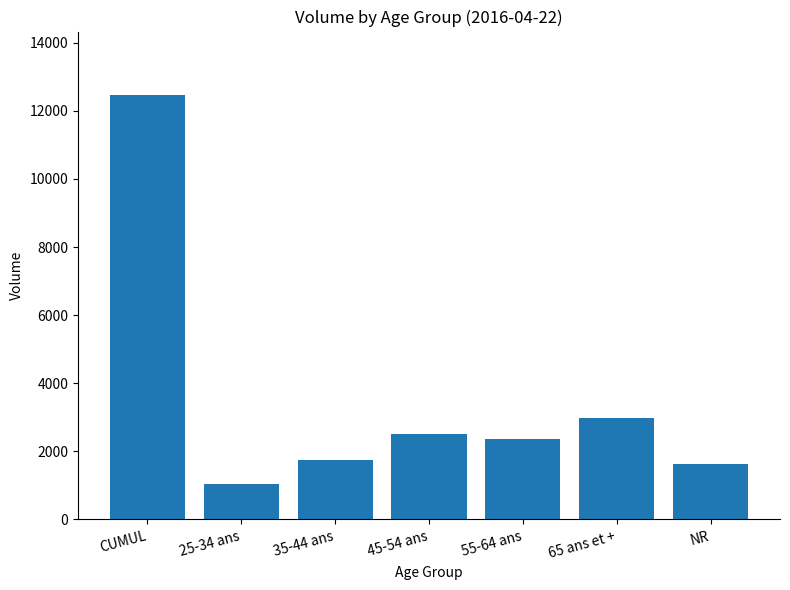

What is the difference between the maximum and second lowest values?

10842